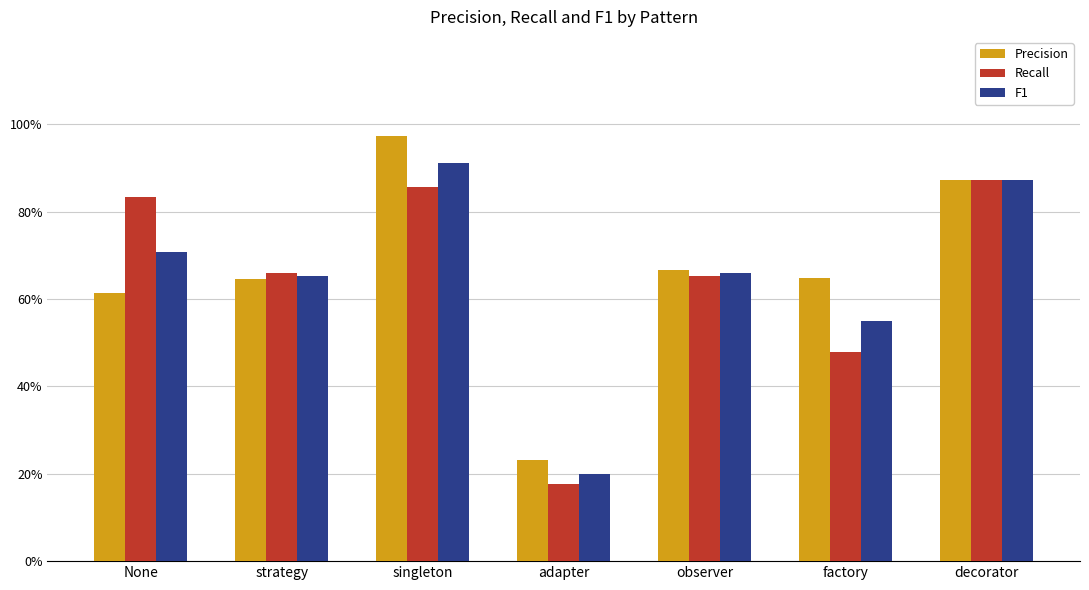

What is the sum of all Precision values?

4.6